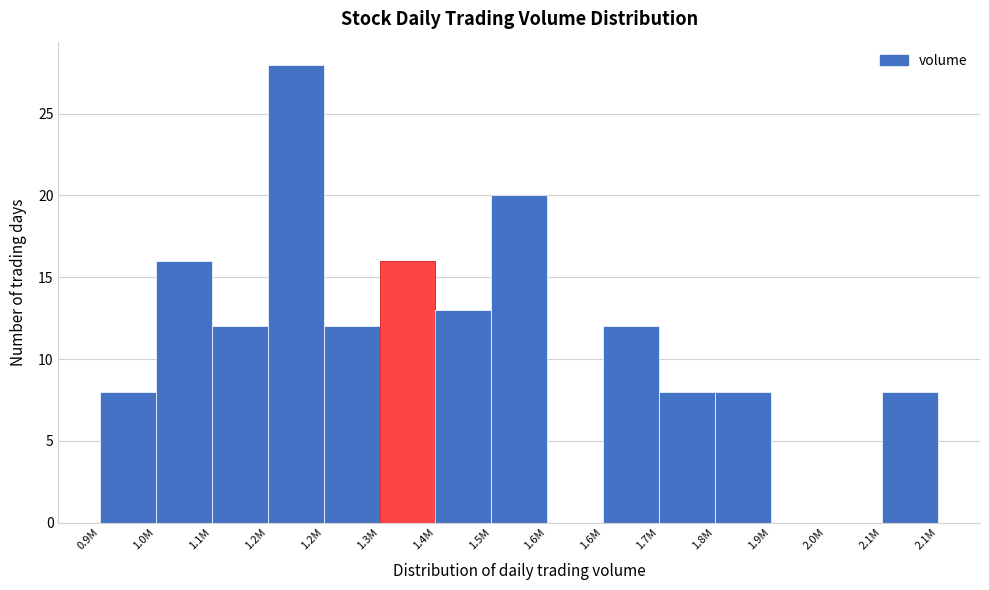

How many data points does each series have?

15